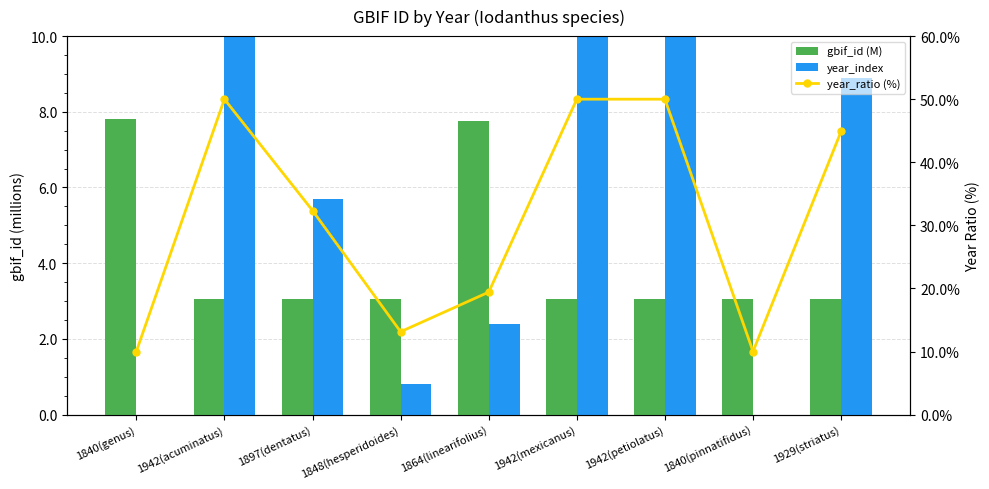

What are all the series names shown in the legend?

gbif_id (M), year_index, year_ratio (%)